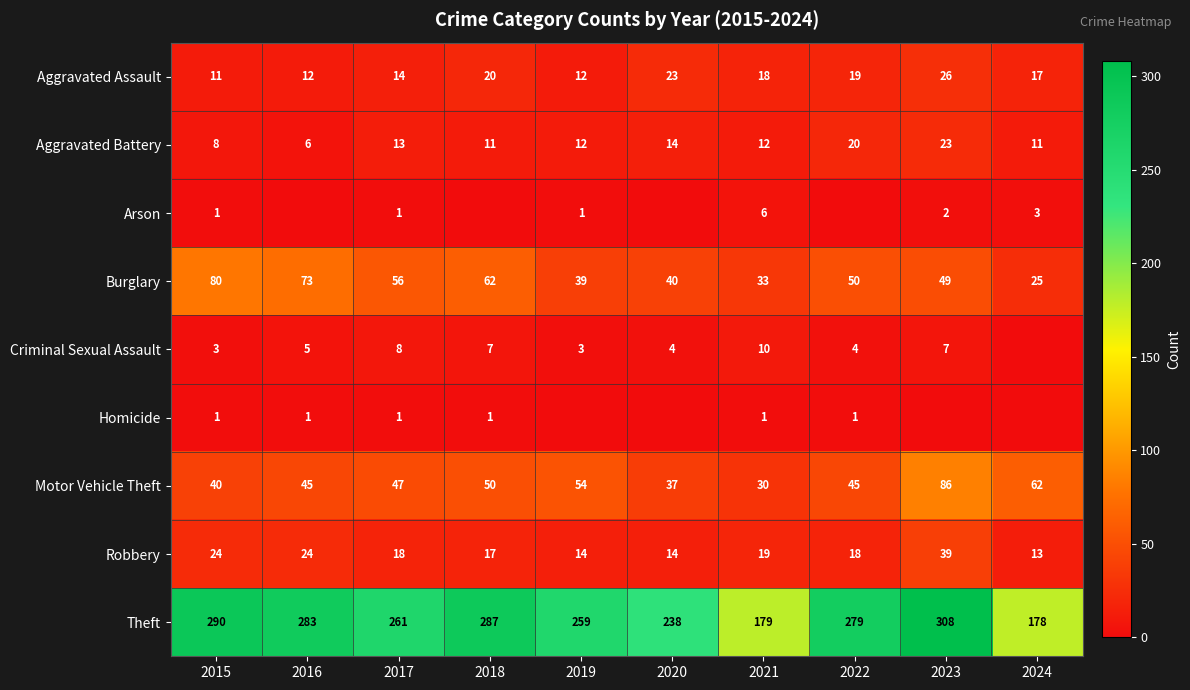

What is the difference between the highest and lowest values at 2024?

178